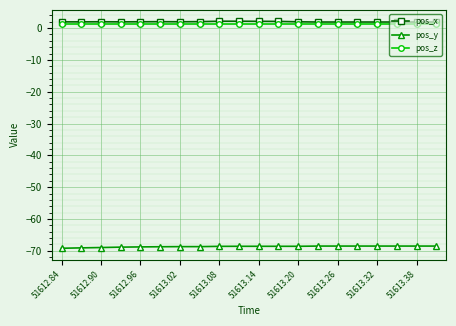

True or false: pos_x and pos_y cross at least once.

False